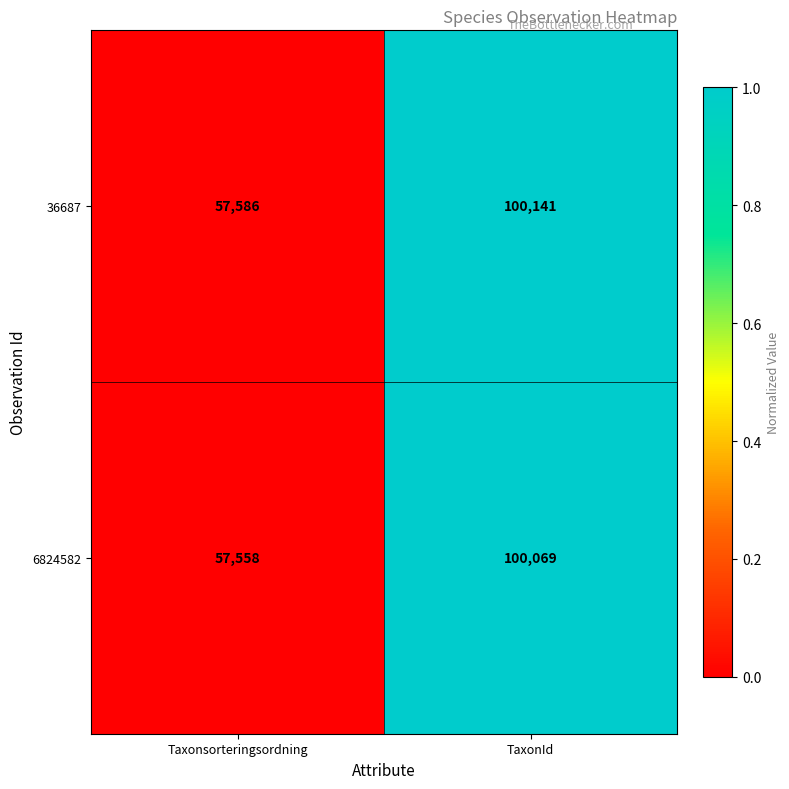

At which label is 36687 closest to 78863?

Taxonsorteringsordning